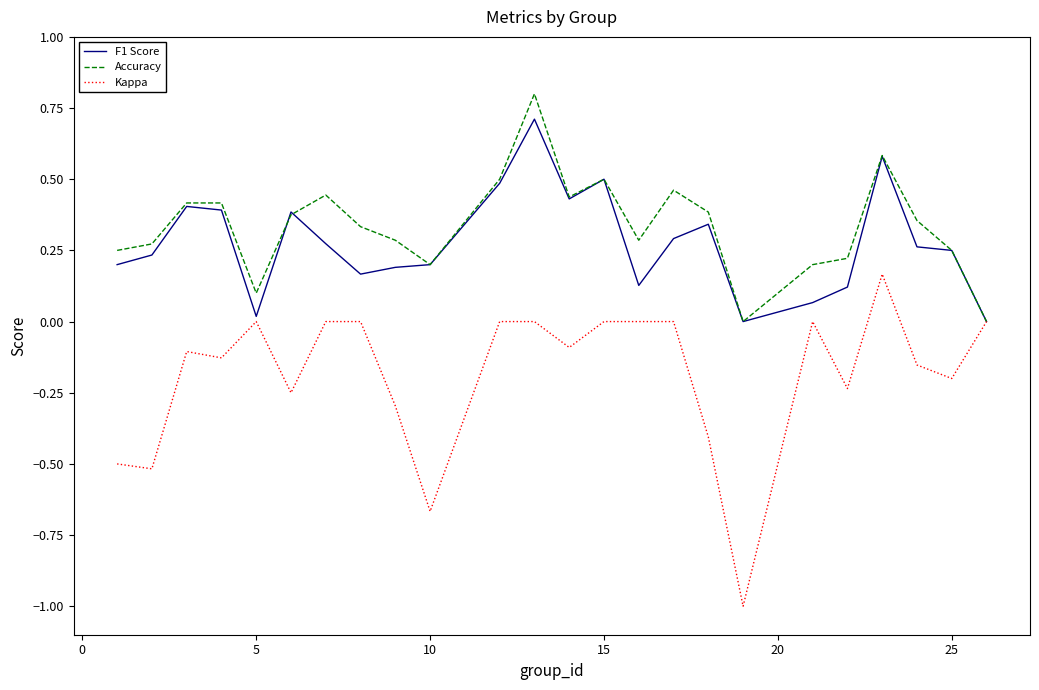

What is the difference between the maximum and minimum values in the Kappa series?

1.2